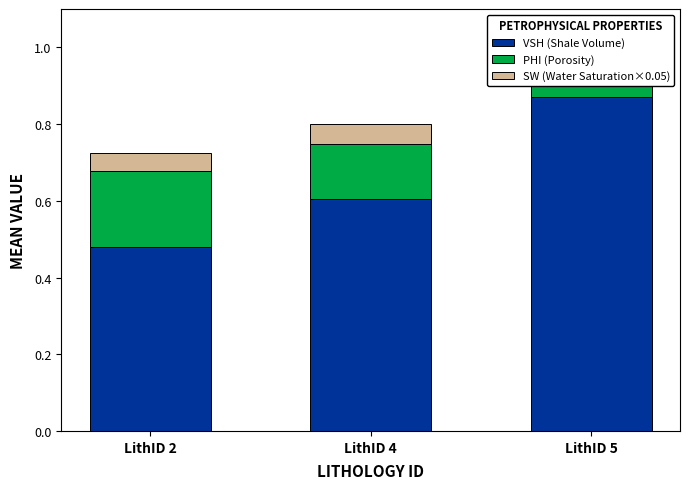

At which category does the chart reach its minimum across all series?

LithID 2